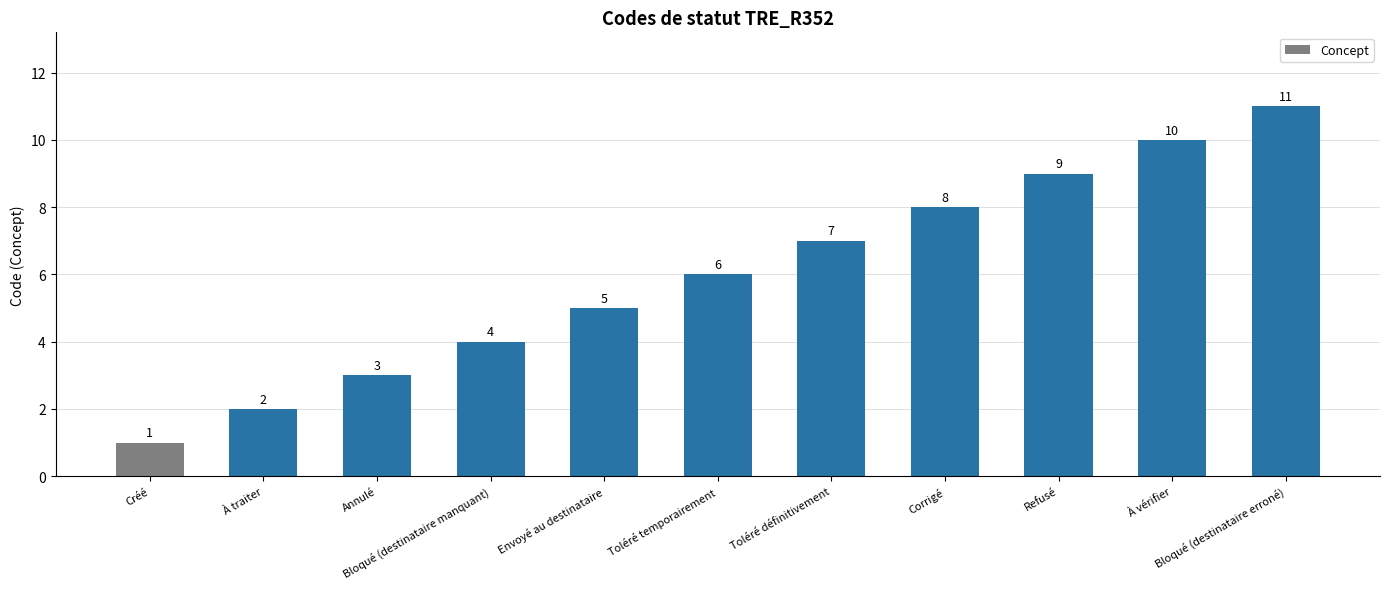

What position from the left is À traiter?

2